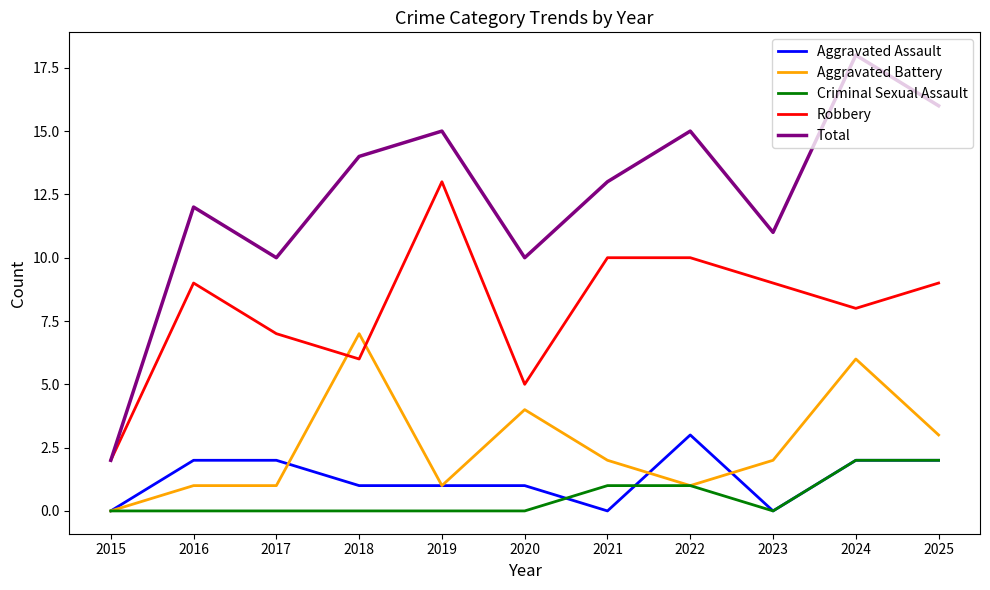

How many Aggravated Assault values are between 0 and 2?

10